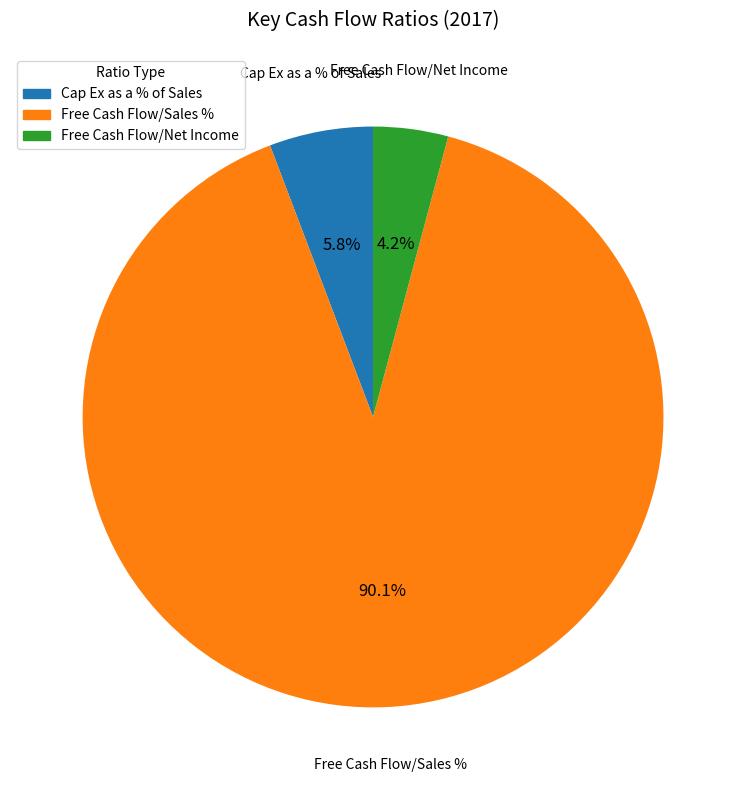

Is there any slice that represents more than half of the pie?

Yes